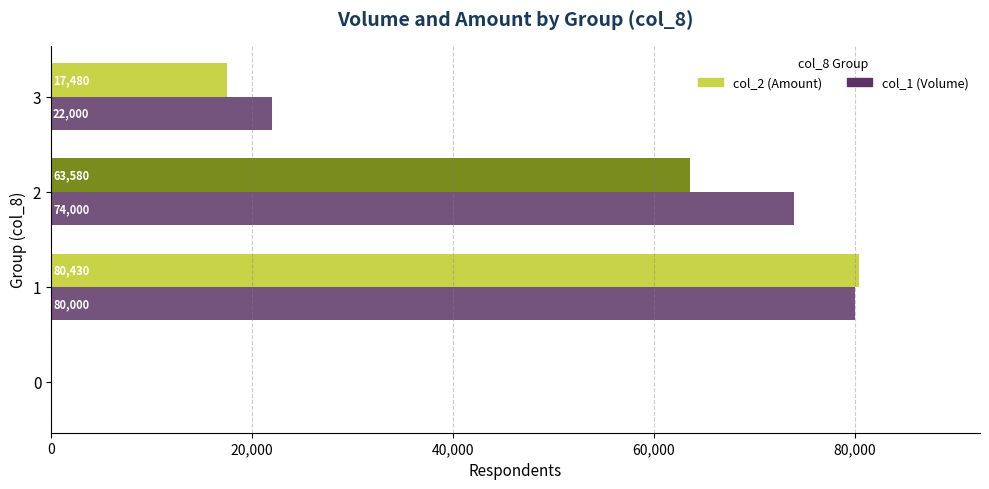

At which category does the chart reach its peak across all series?

1